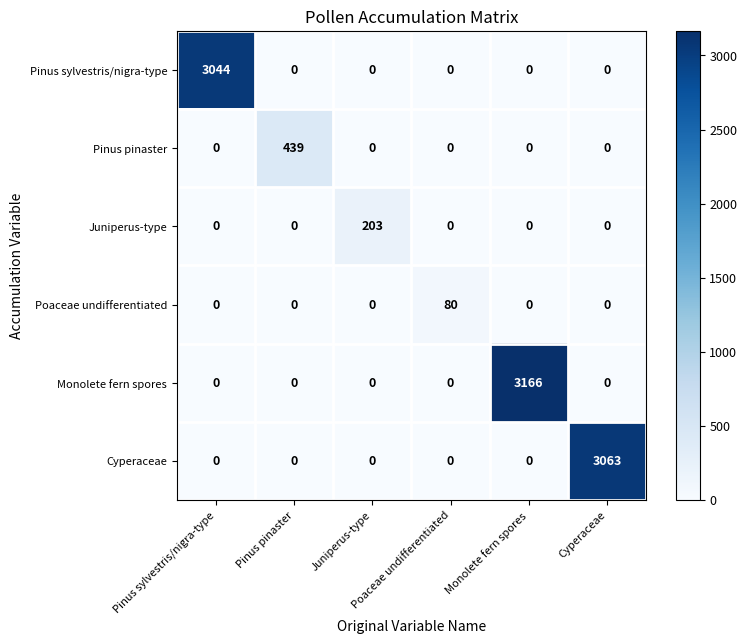

At how many categories does at least one series exceed 1622?

3